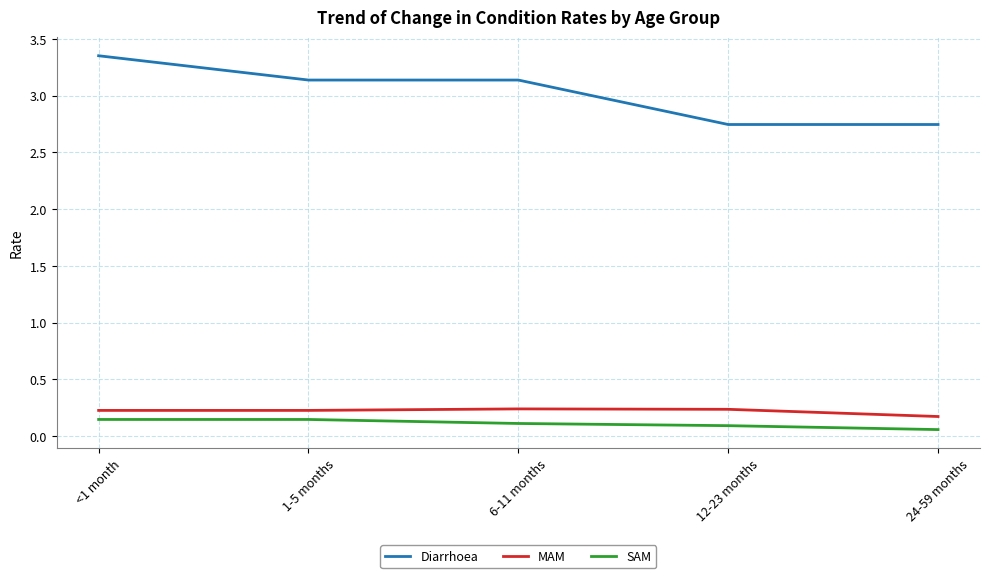

Is it true that SAM equals 0.1 at <1 month?

True